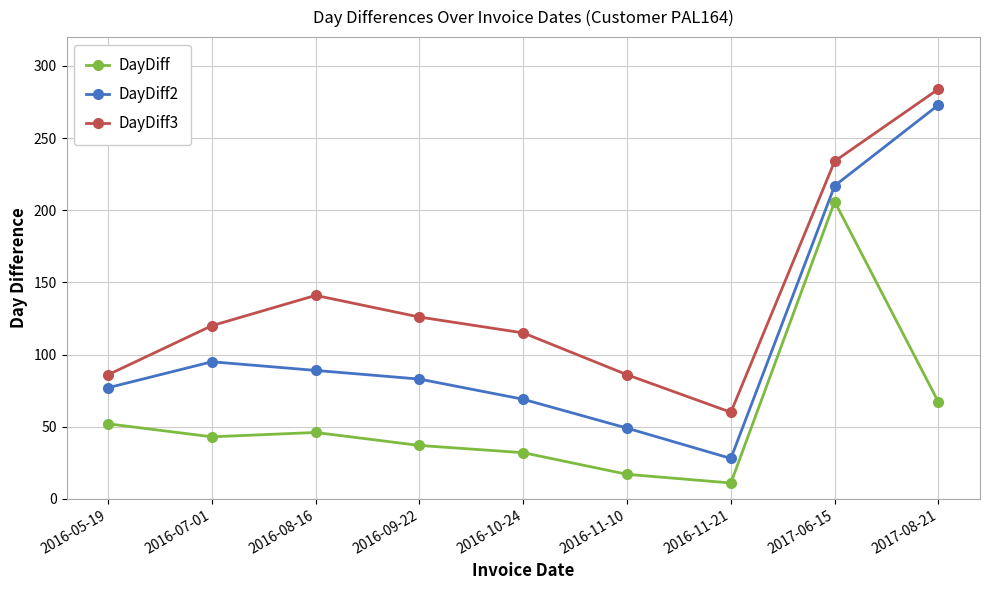

How many values in the DayDiff3 series are below 120?

4